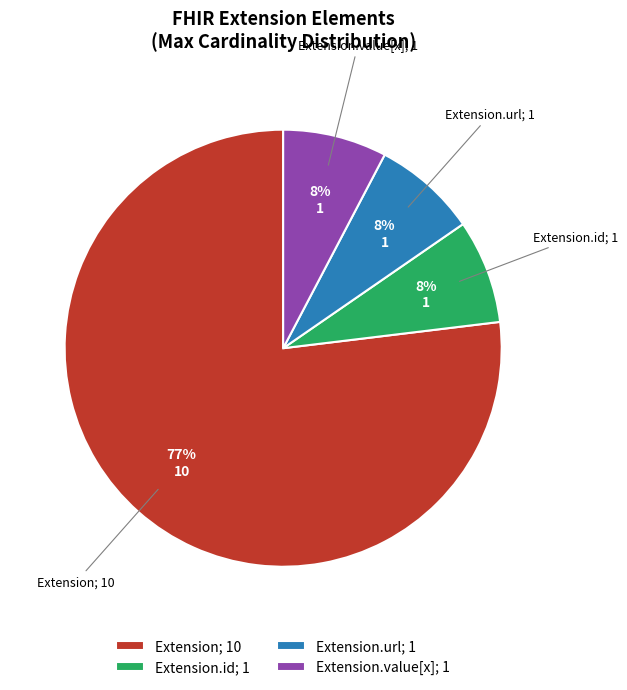

Count the number of slices in the pie.

4